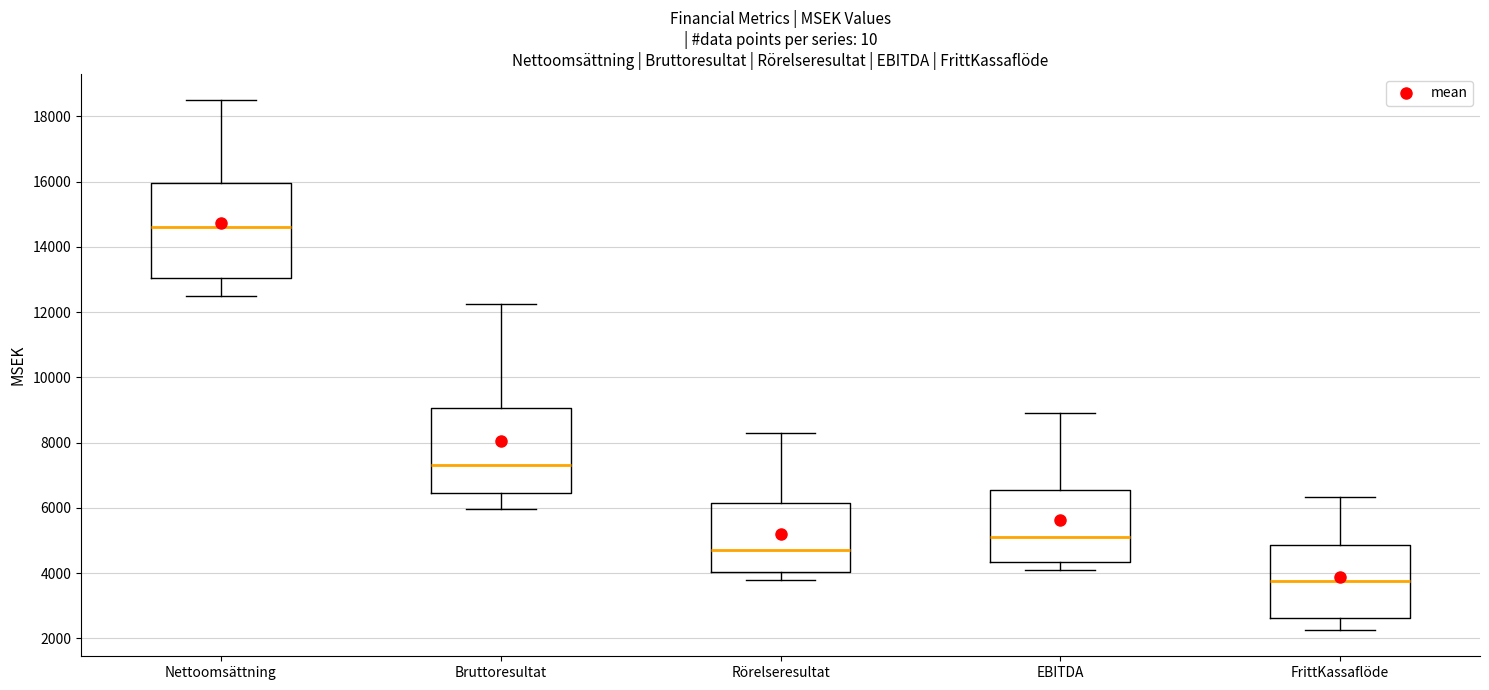

Which box's median line is the highest?

Nettoomsättning